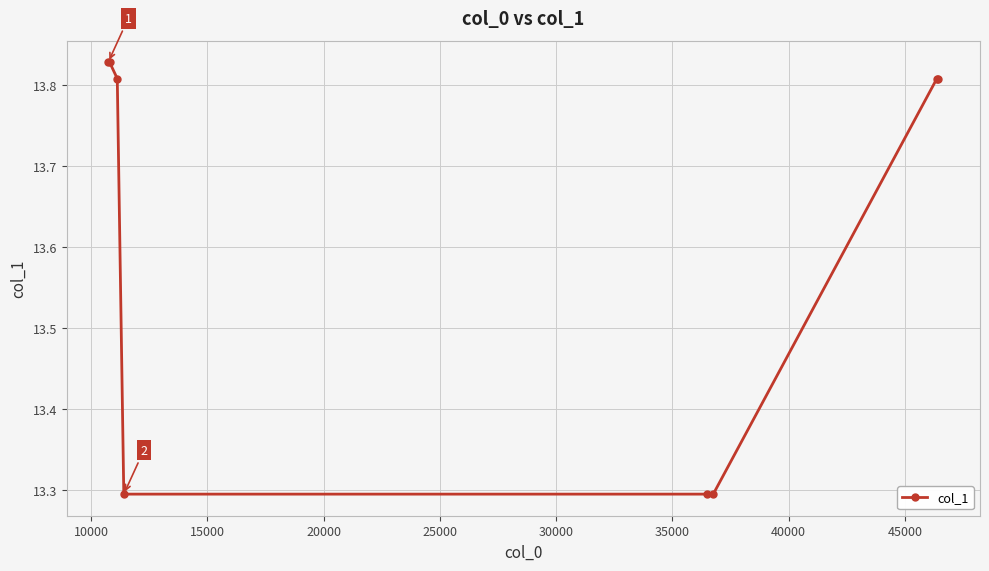

What is the sum of all values?

109.0